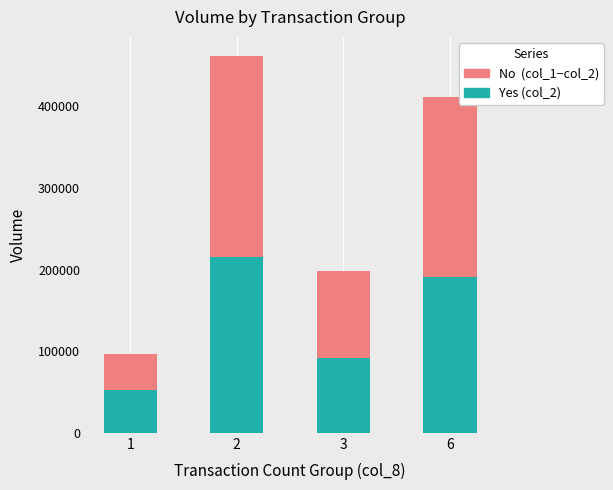

What is the total value across all series at 6?

411000